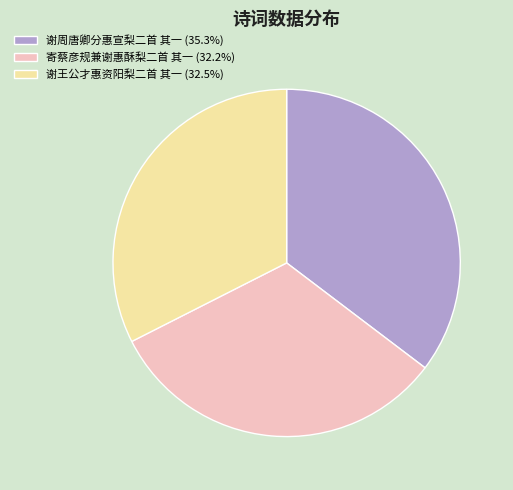

Combined, do 谢周唐卿分惠宣梨二首 其一 (35.3%) and 谢王公才惠资阳梨二首 其一 (32.5%) account for over 50%?

Yes